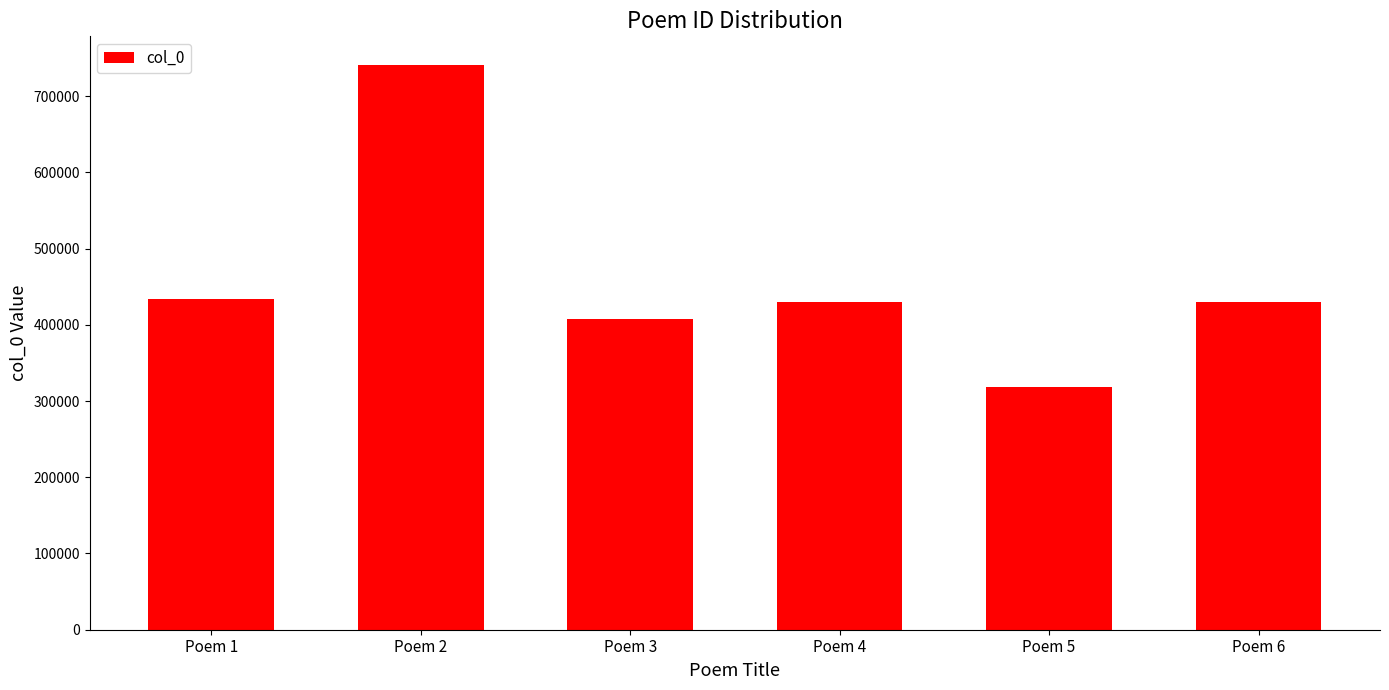

What is the change in value from Poem 1 to Poem 2?

+307916